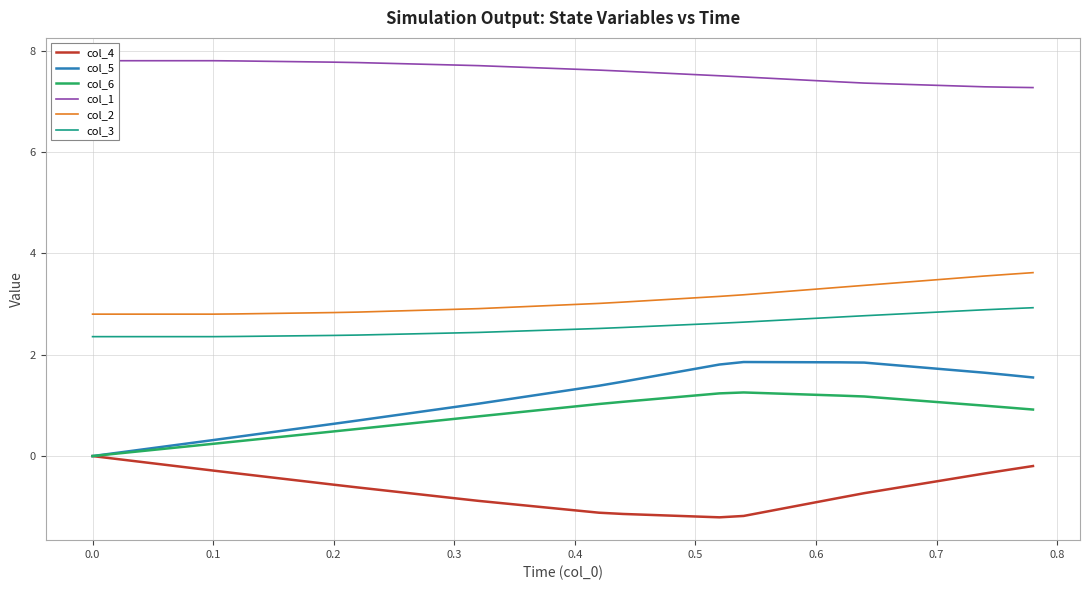

Does the chart display data point markers on the line(s)?

No